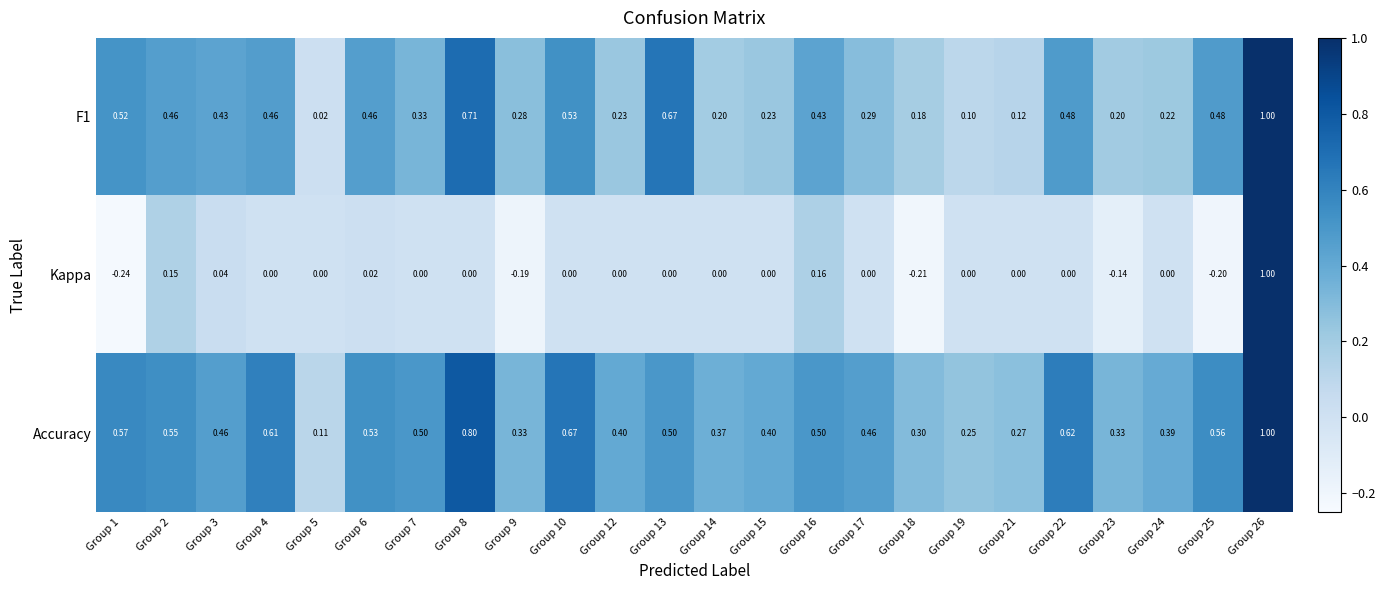

Which series has the largest total across all categories?

Accuracy